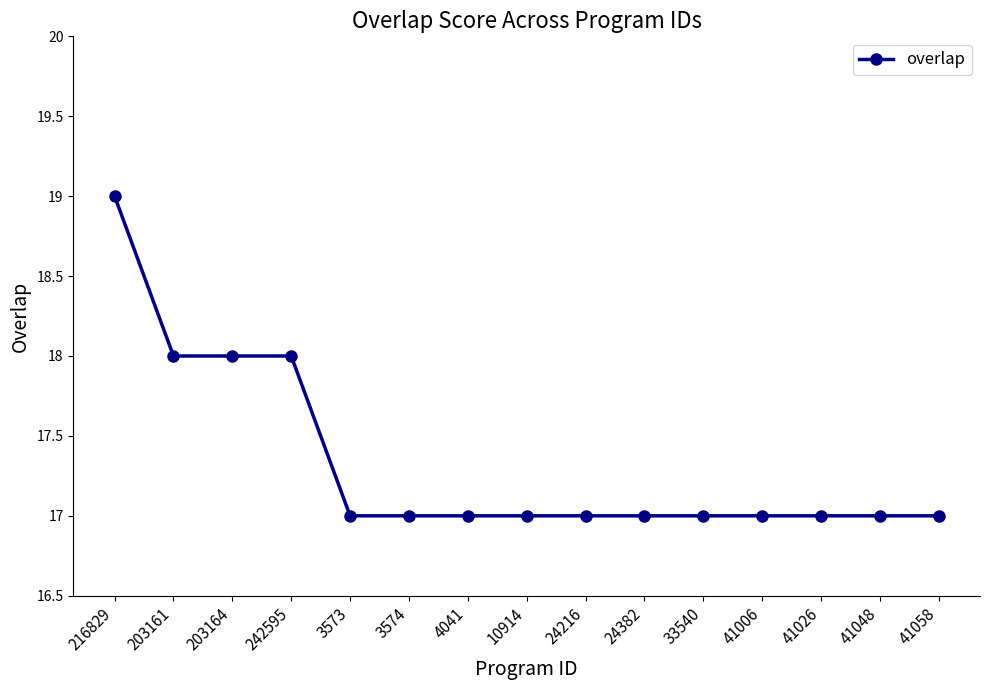

Reading left to right, list all the values displayed in this chart.

216829=19	203161=18	203164=18	242595=18	3573=17	3574=17	4041=17	10914=17	24216=17	24382=17	33540=17	41006=17	41026=17	41048=17	41058=17